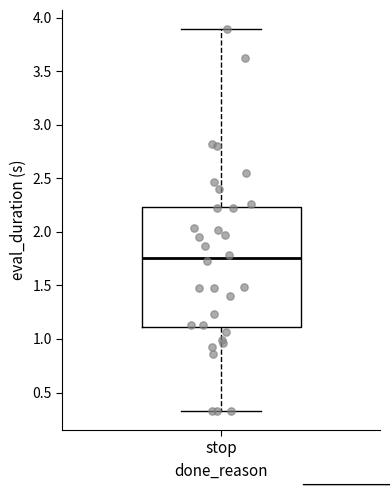

Where does the median line of the box for stop sit on the y-axis? The values are not printed on the chart, so give them approximately, as read against the axis.

1.75